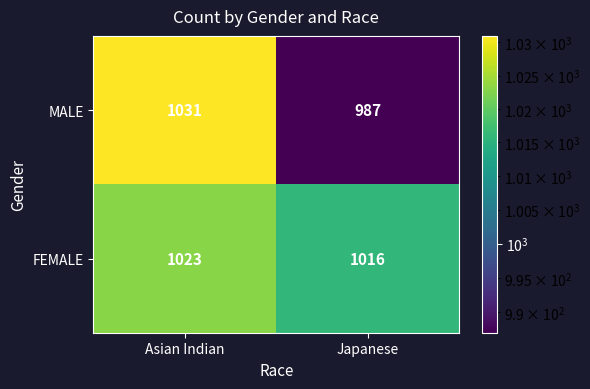

How many data points does each series have?

2